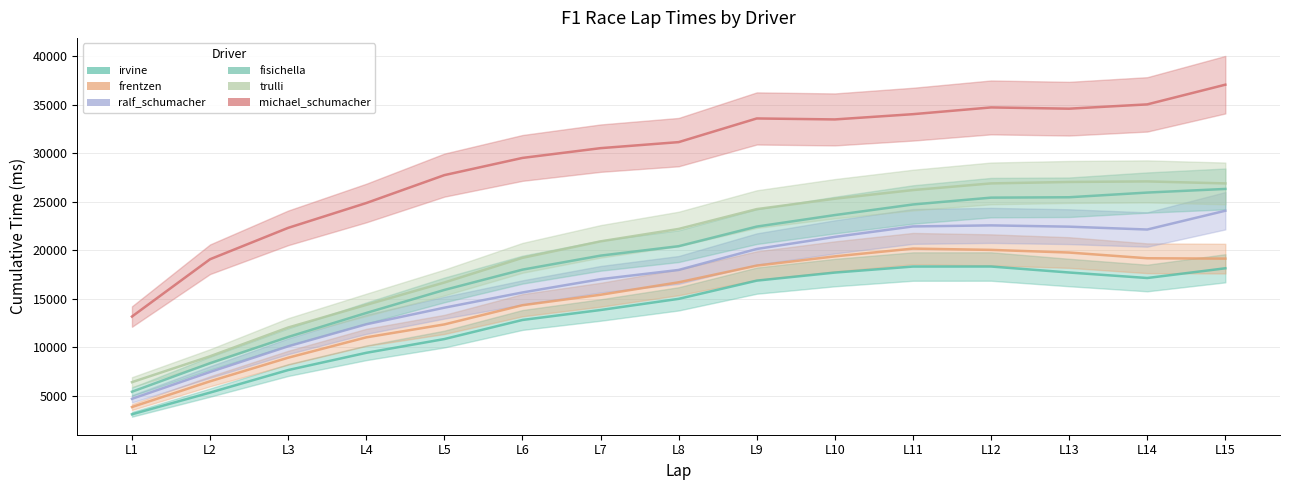

What is the average value of the michael_schumacher series?

29382